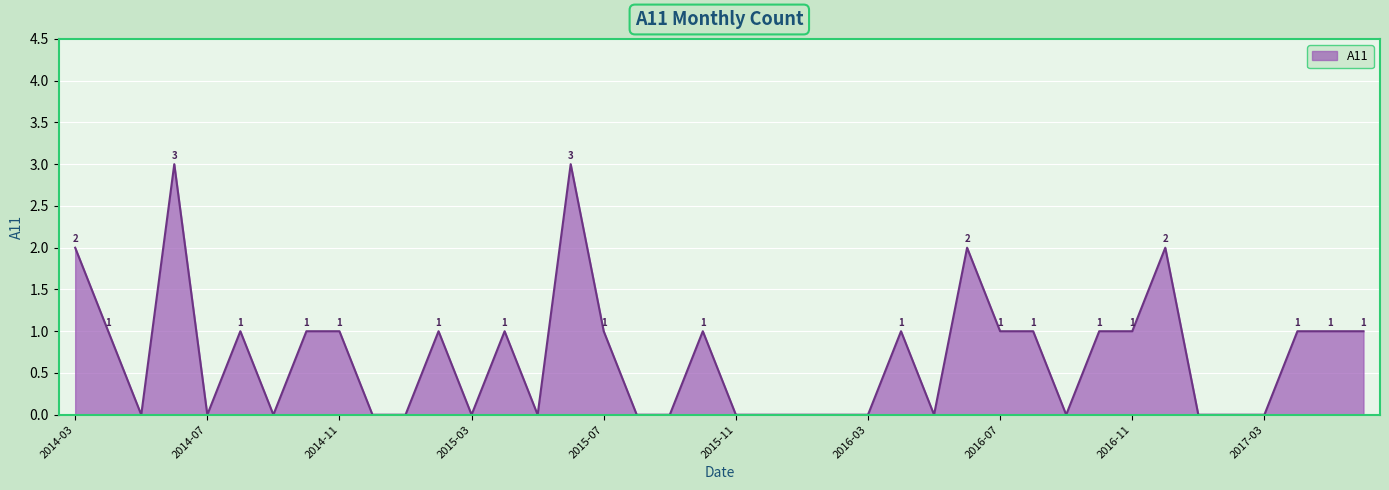

What is the maximum value shown in the chart?

3